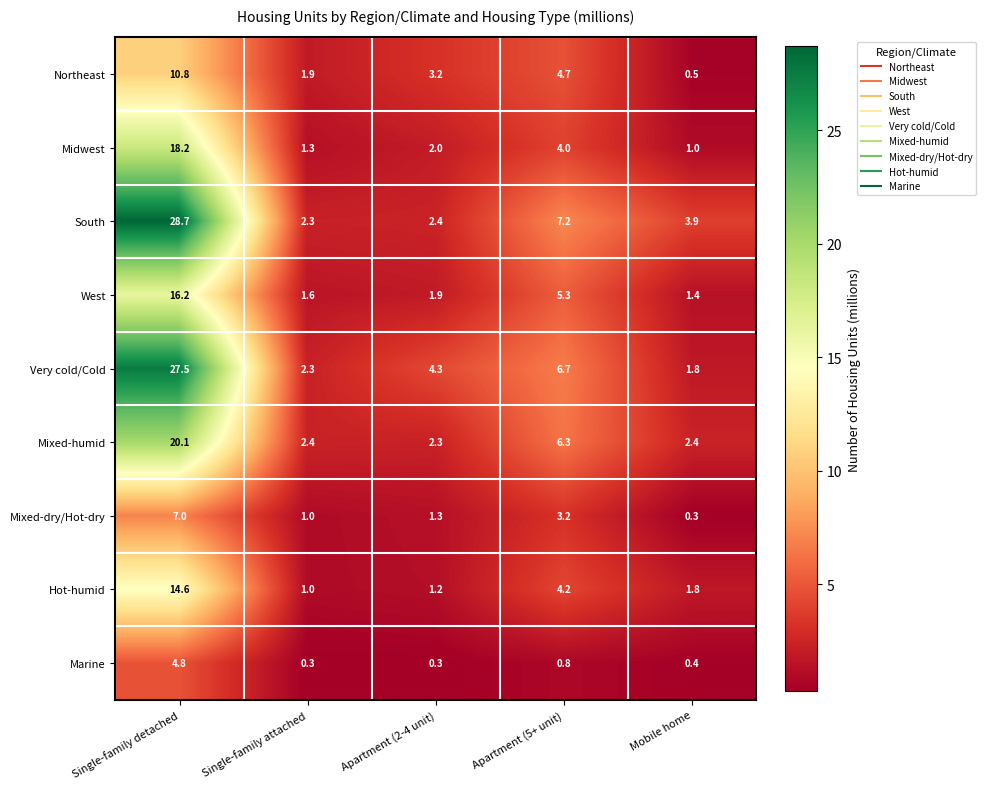

Count the number of data series in this chart.

9